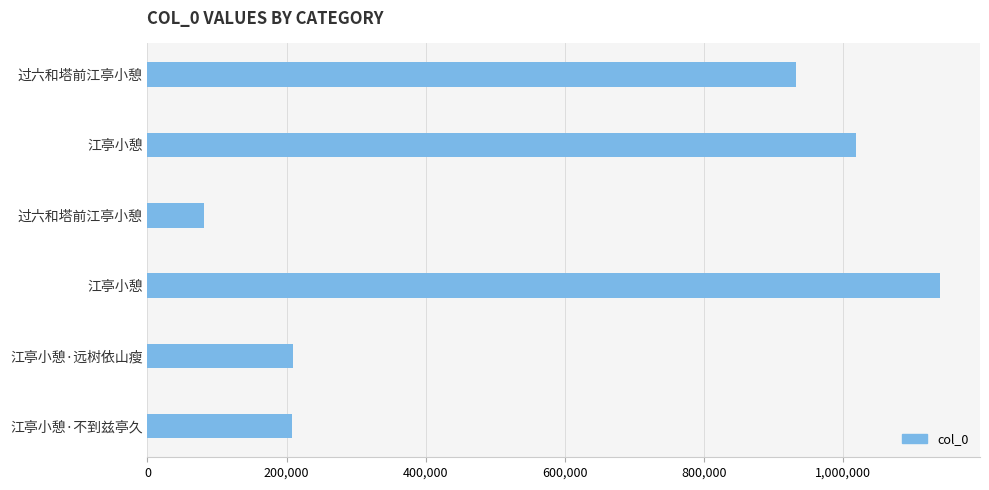

Count the number of data series in this chart.

1